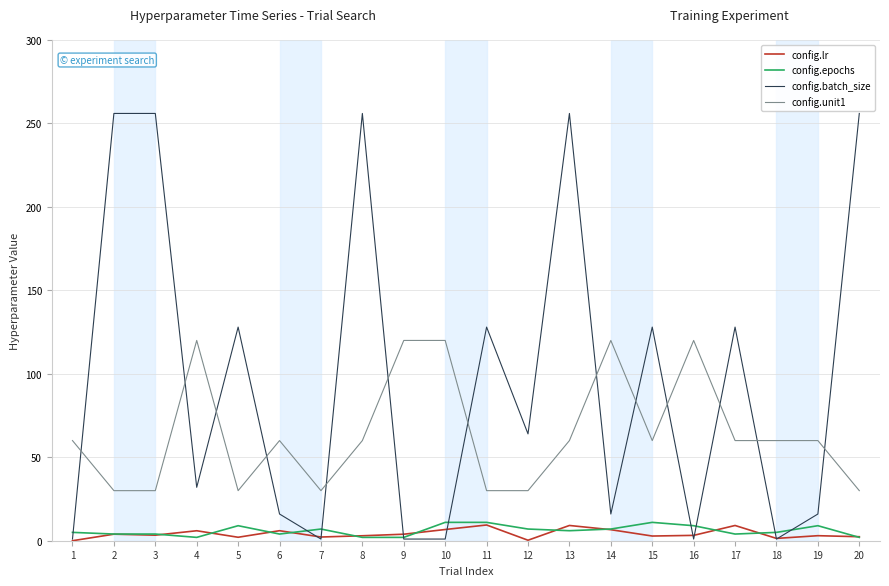

Which series changed the most between 4 and 9?

config.batch_size